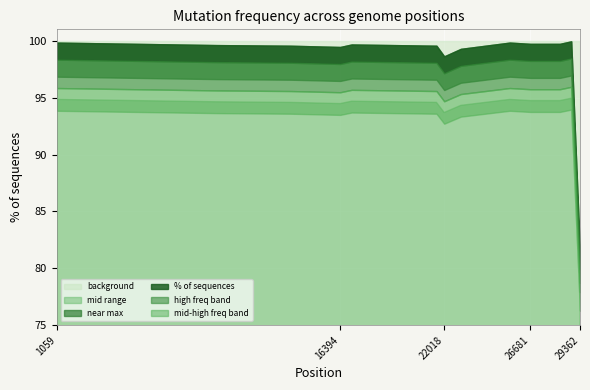

What is the value of the 5th point from the left?

99.7